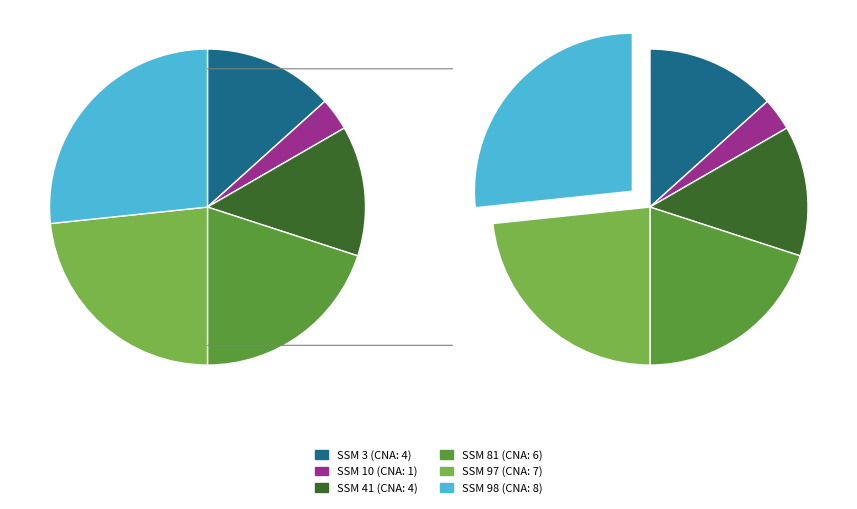

Does any single category account for the majority?

No